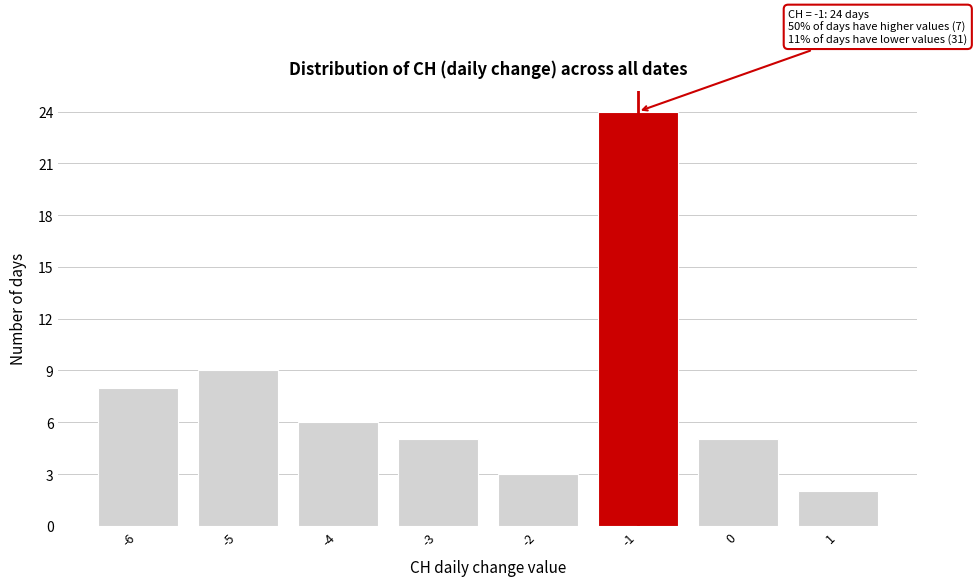

Reading left to right, list all the values displayed in this chart.

-6=8	-5=9	-4=6	-3=5	-2=3	-1=24	0=5	1=2